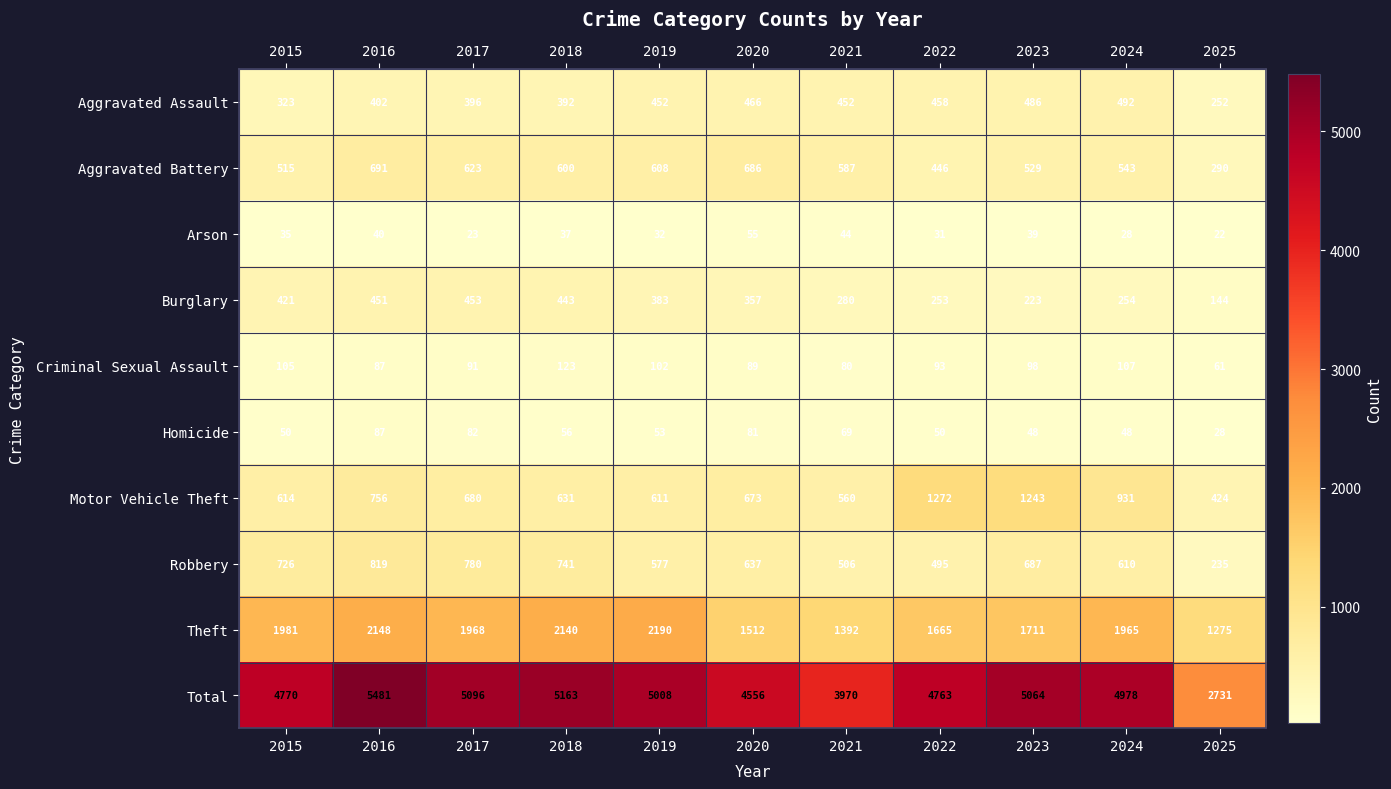

Rank the series by their maximum value, from lowest to highest.

Arson, Homicide, Criminal Sexual Assault, Burglary, Aggravated Assault, Aggravated Battery, Robbery, Motor Vehicle Theft, Theft, Total